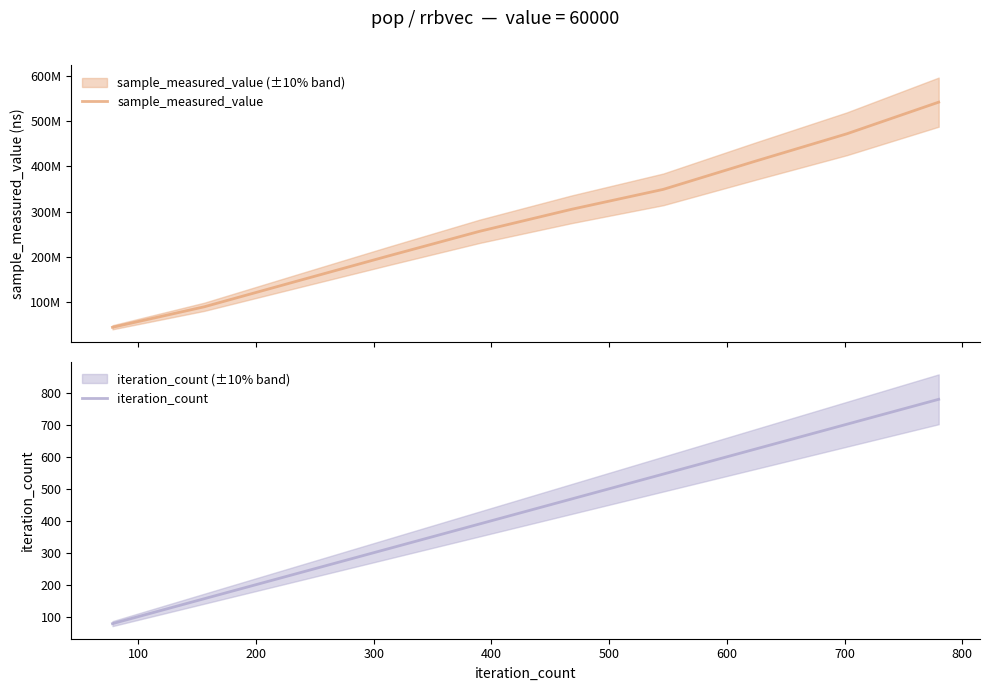

What is the minimum value for iteration_count?

78